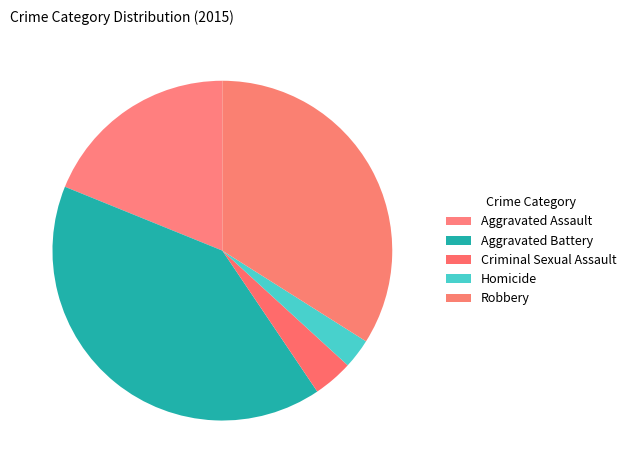

Does any single category account for the majority?

No